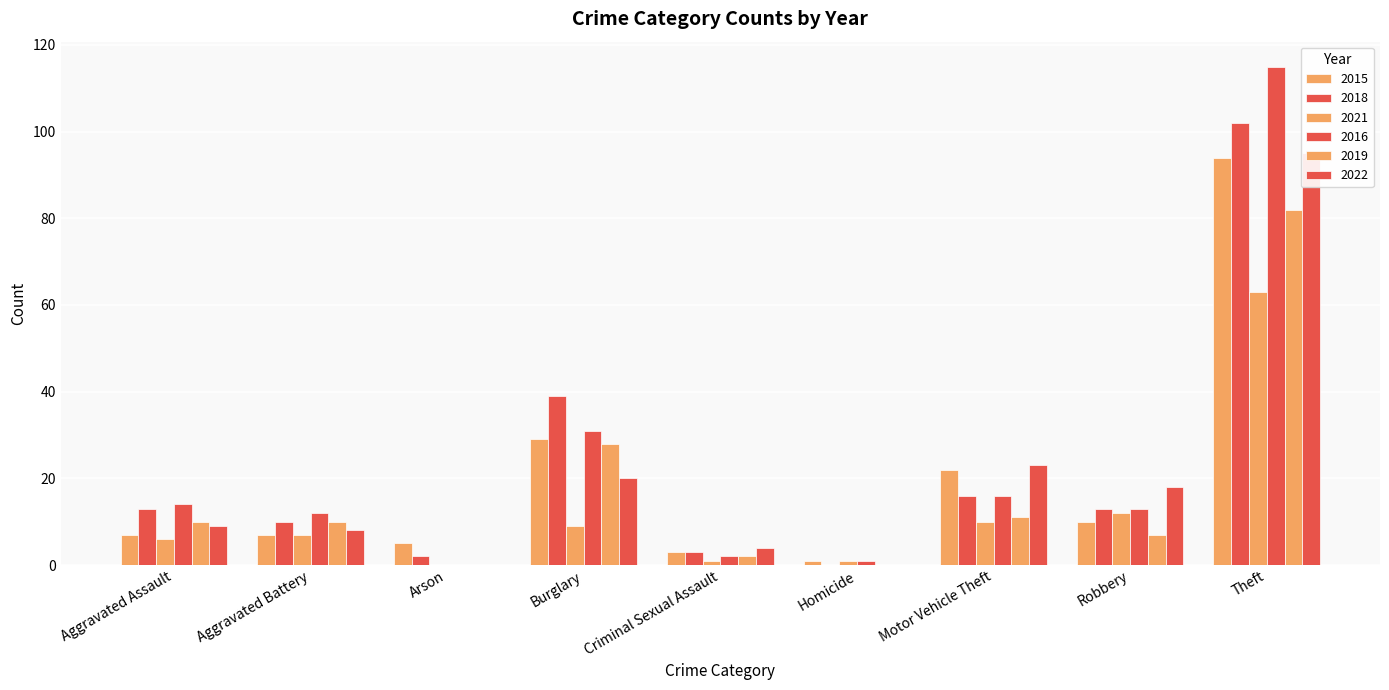

At which label does 2018 reach its minimum?

Homicide